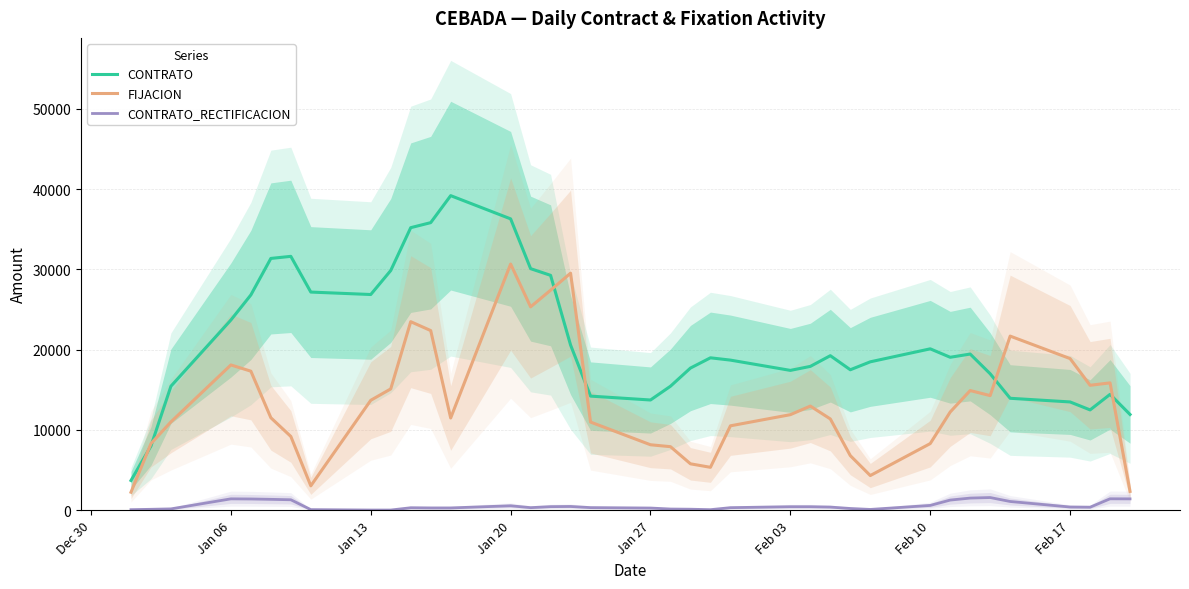

True or false: CONTRATO and CONTRATO_RECTIFICACION cross at least once.

False